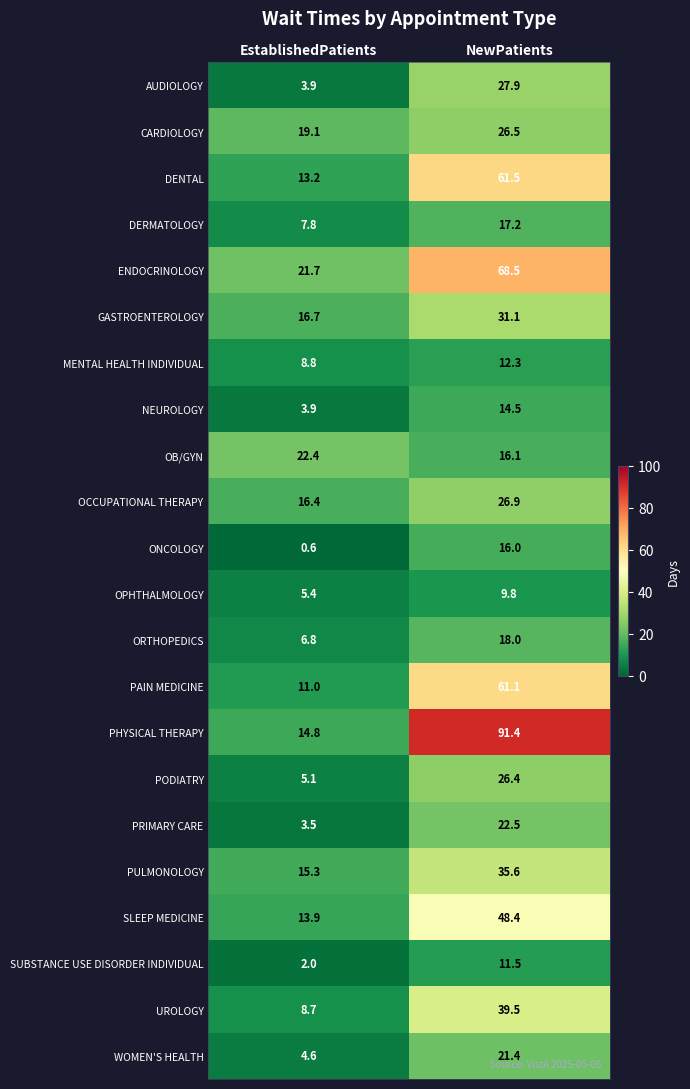

What is the spread (max minus min) of values at EstablishedPatients?

21.8